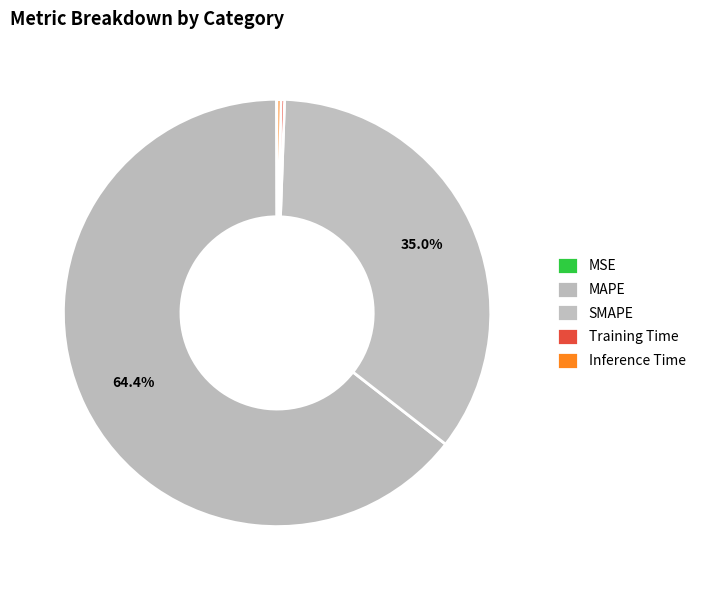

Do Inference Time and MSE together represent more than half of the pie?

No